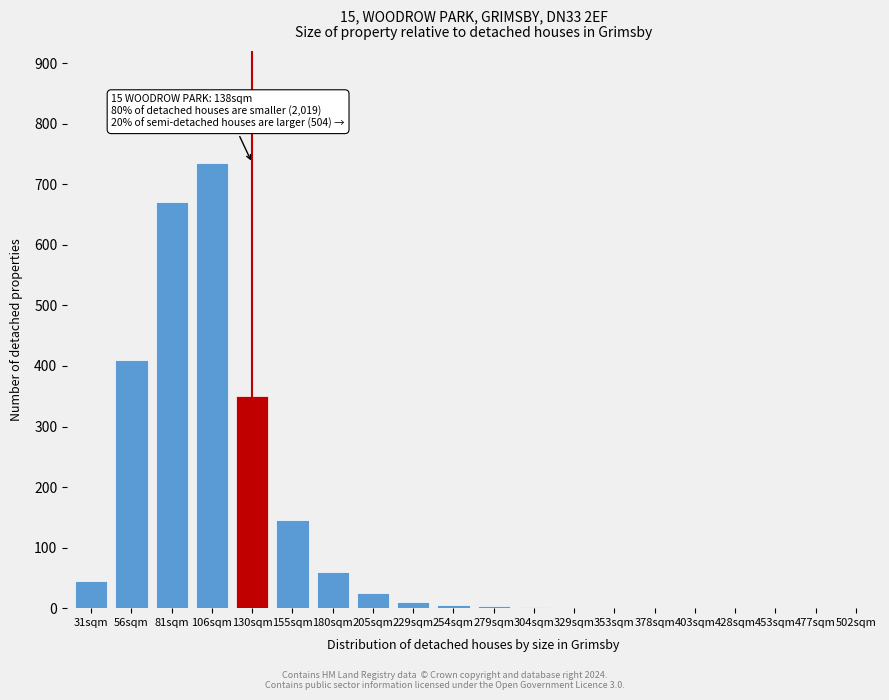

The value at 106sqm is 735. True or false?

True